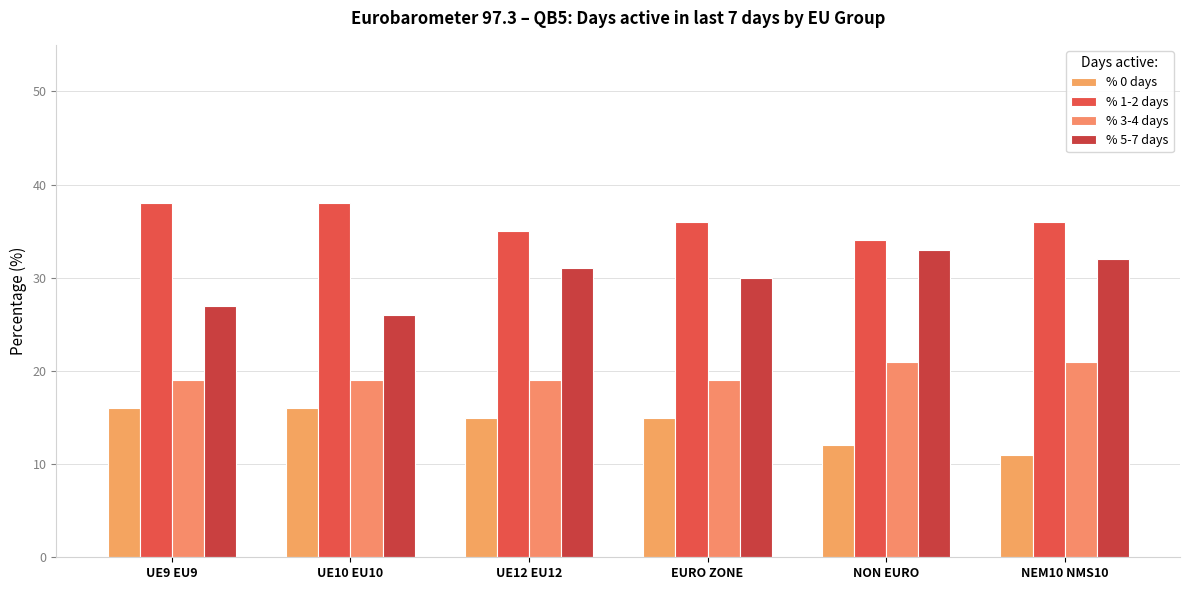

What is the average value of the % 1-2 days series?

36